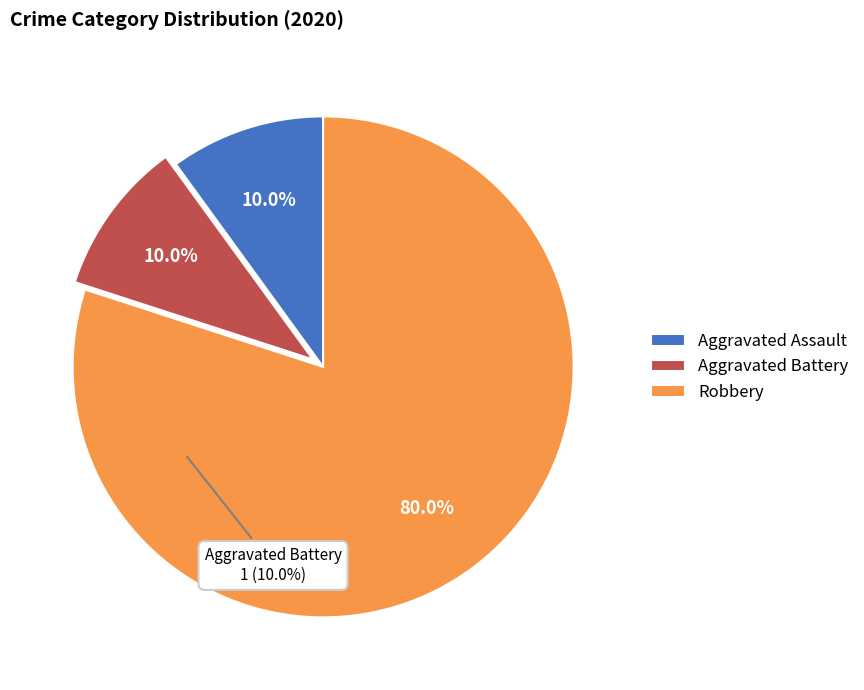

True or false: Aggravated Battery accounts for 25% of the total.

False